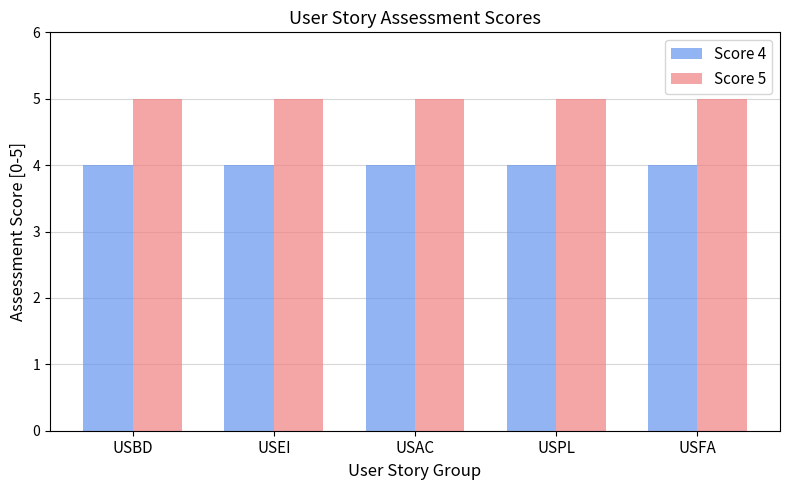

Which series has the largest total across all categories?

Score 5